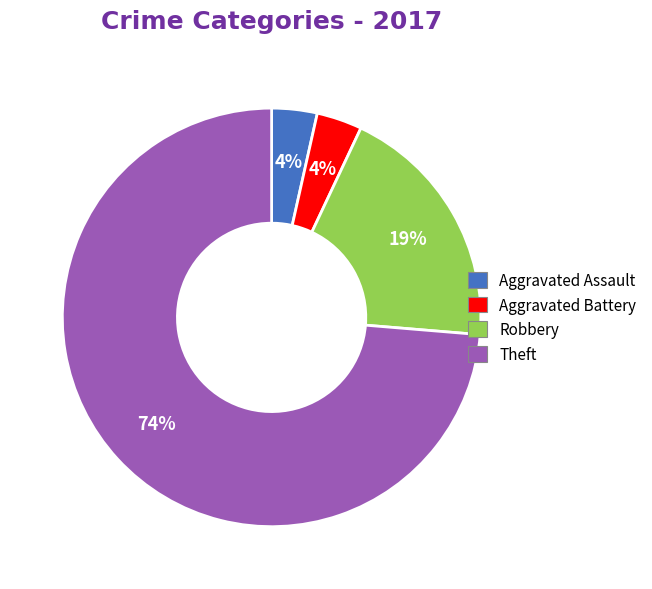

How many slices are in this pie chart?

4